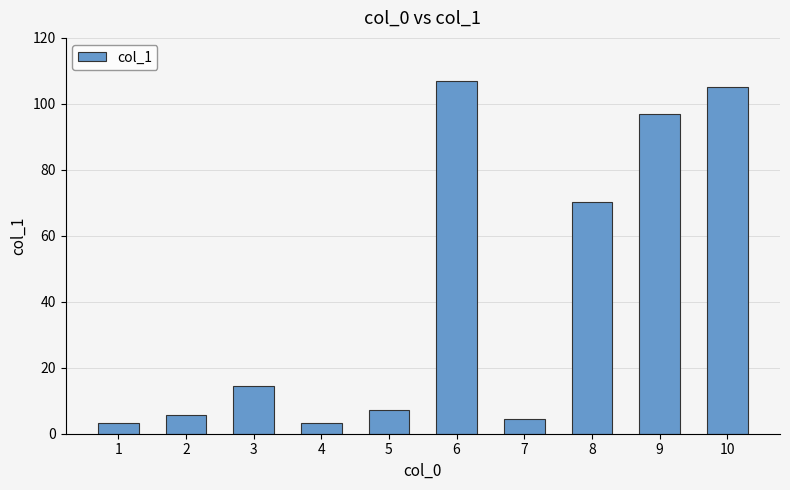

Read the value at 8.

70.1